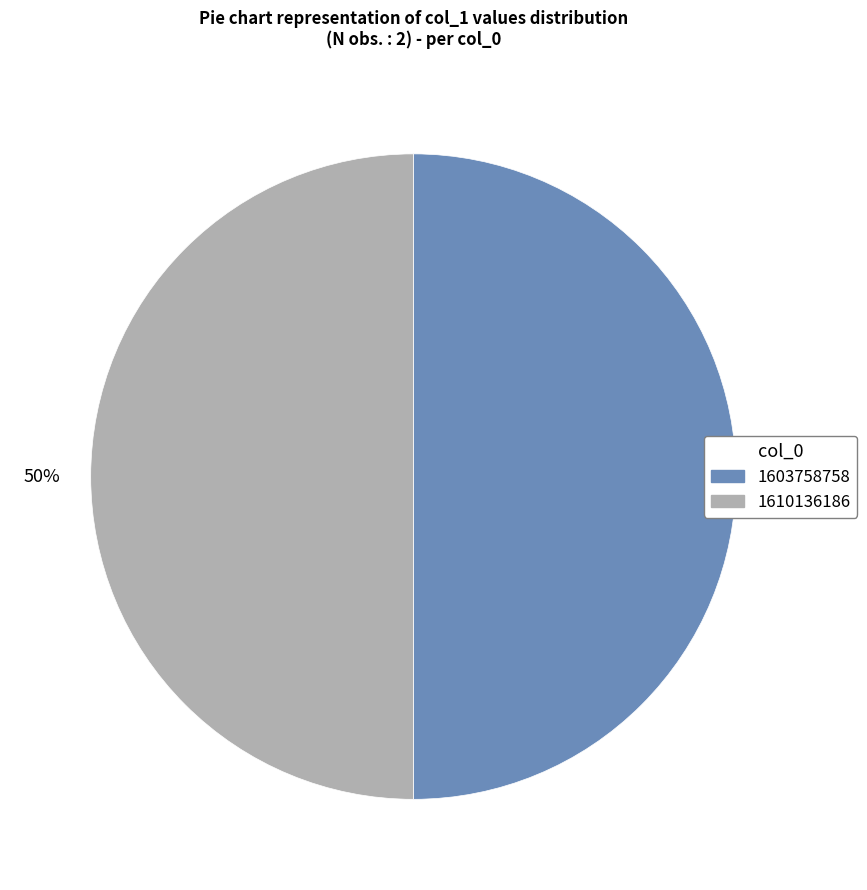

How many segments does this pie chart have?

2